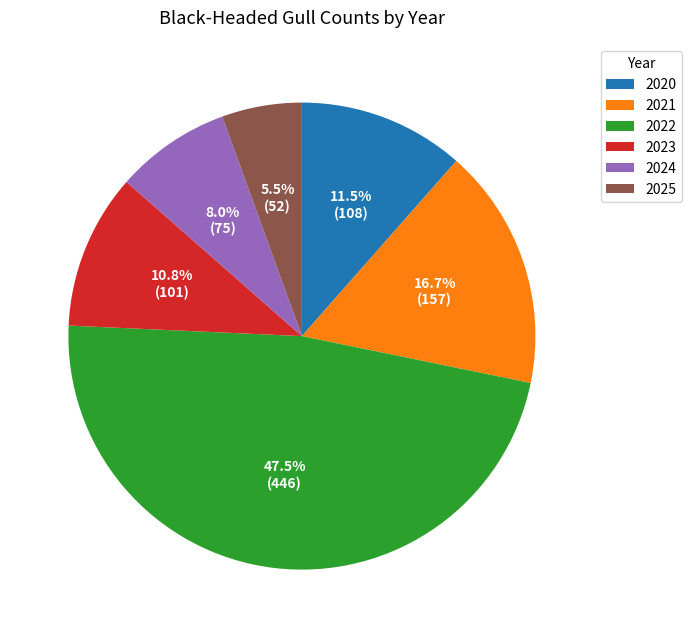

Which slice is the smallest?

2025